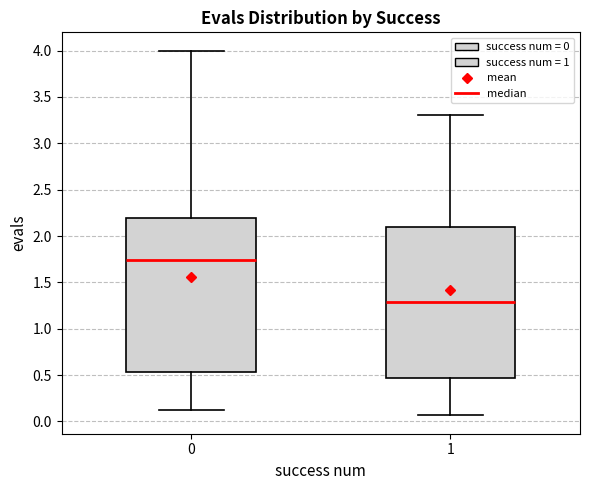

Reading left to right, read every box against the y-axis: the position of its median line, the range the box covers, and the ends of its whiskers. The values are not printed on the chart, so give them approximately, as read against the axis.

0: median 1.75, box 0.55 to 2.20, whiskers 0.10 to 4.00
1: median 1.30, box 0.45 to 2.10, whiskers 0.05 to 3.30